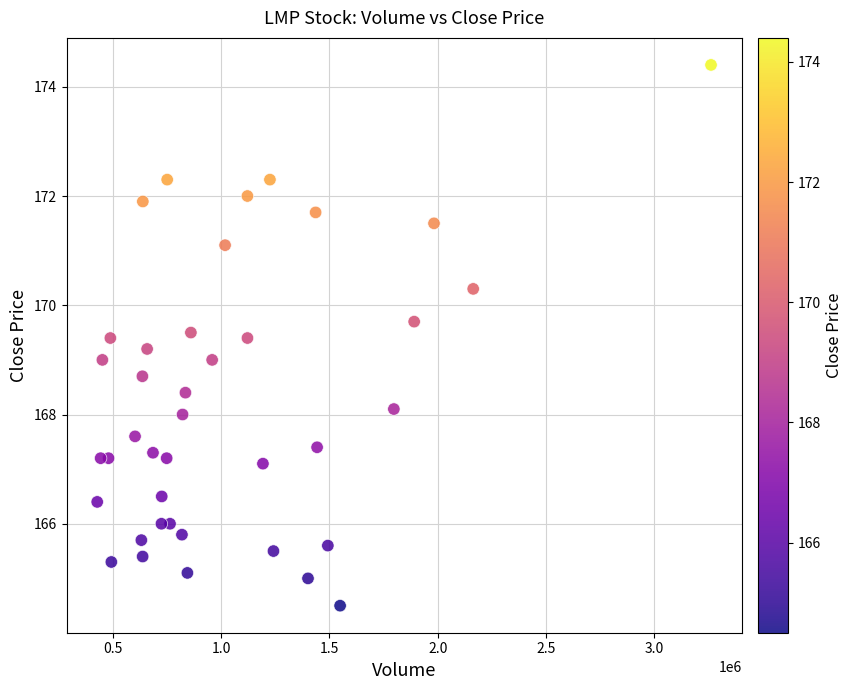

What is the range of Y values (max minus min)?

9.9